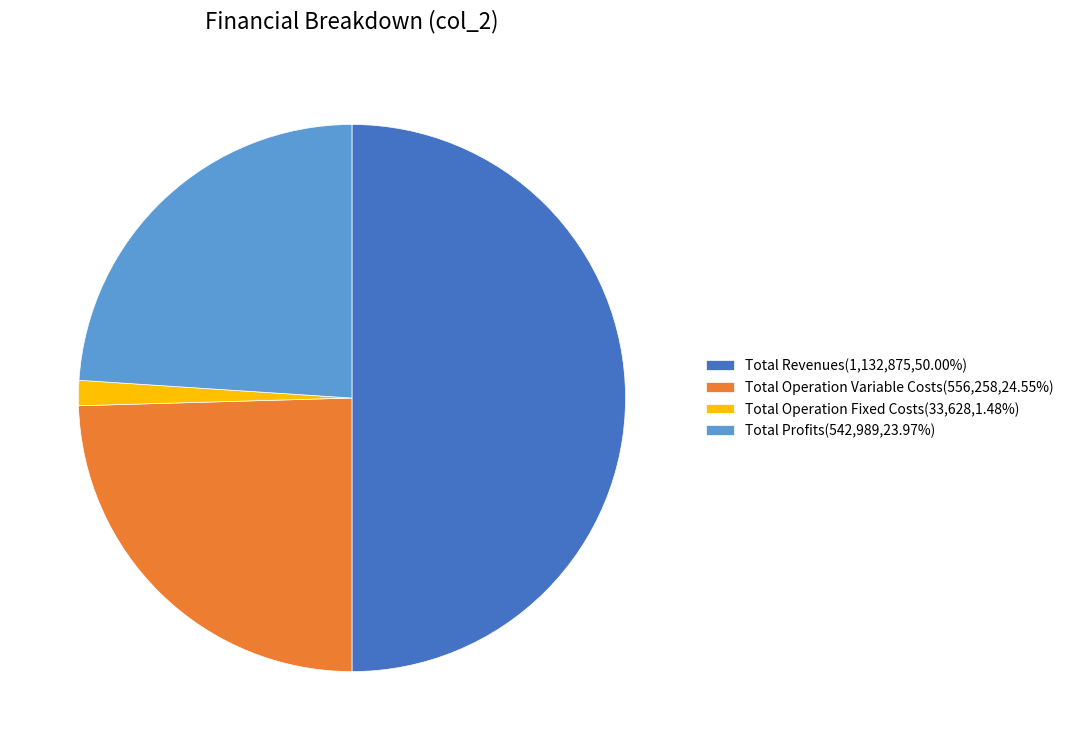

Approximately how many times larger is the value at Total Profits(542,989,23.97%) compared to Total Operation Variable Costs(556,258,24.55%)?

1.0